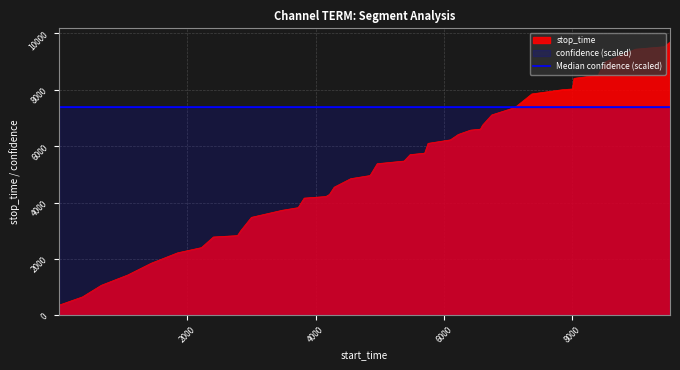

What is the difference between the stop_time values at 1 and 3?

775.0